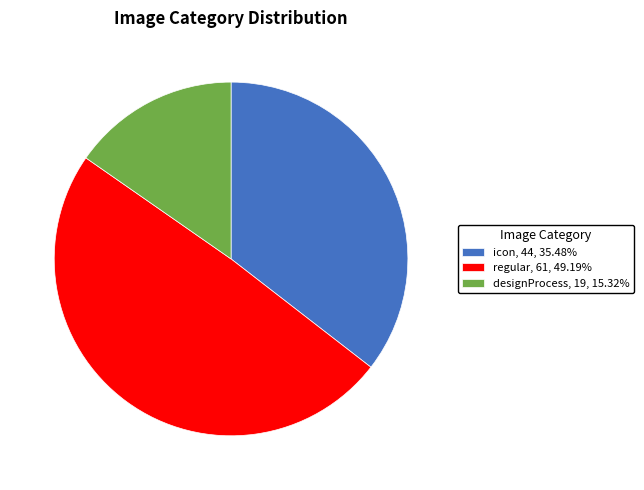

Combined, do designProcess and regular account for over 50%?

Yes